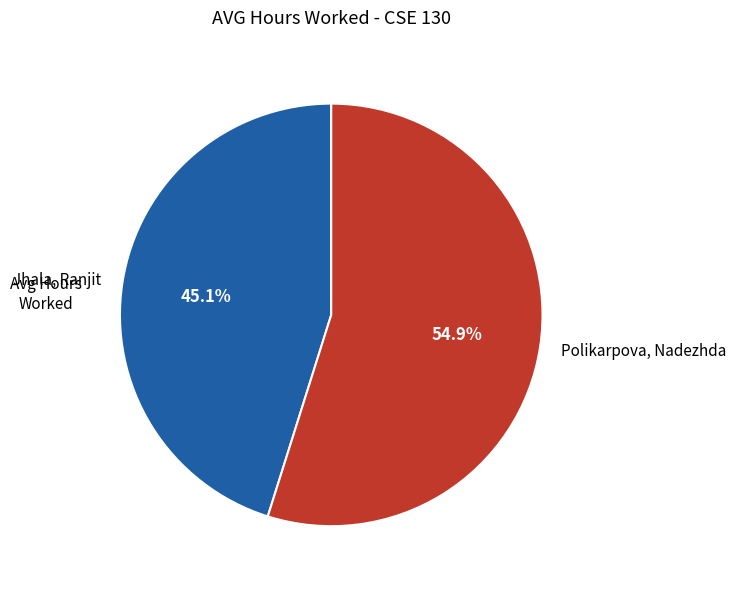

True or false: Polikarpova, Nadezhda accounts for 49% of the total.

False